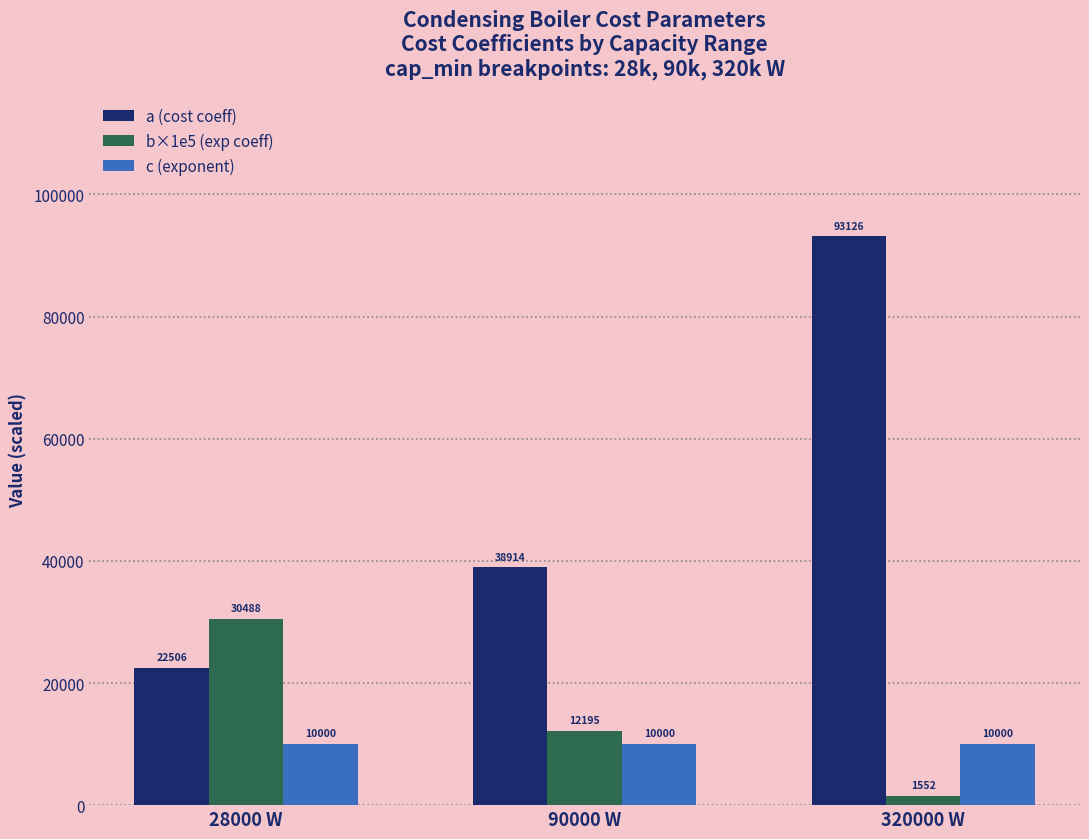

True or false: c (exponent) has a value of 10000.0 at 320000 W.

True